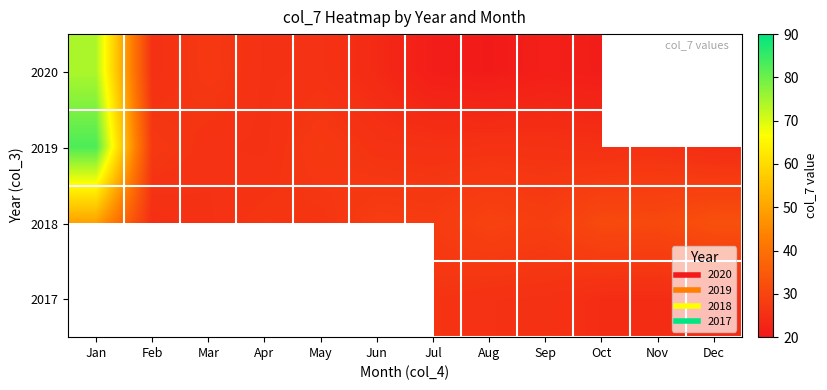

The 2020 series shows 28.4 at Oct. True or false?

False